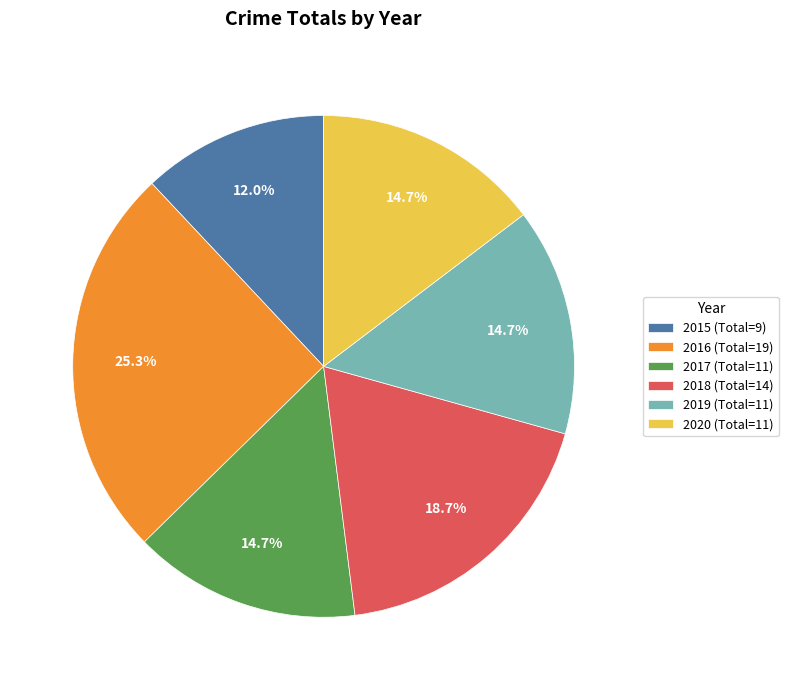

True or false: 2016 accounts for 20% of the total.

False